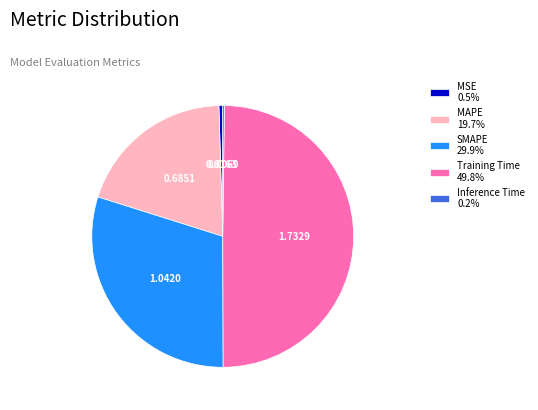

What is the ratio of the value at Training Time to the value at SMAPE?

1.7